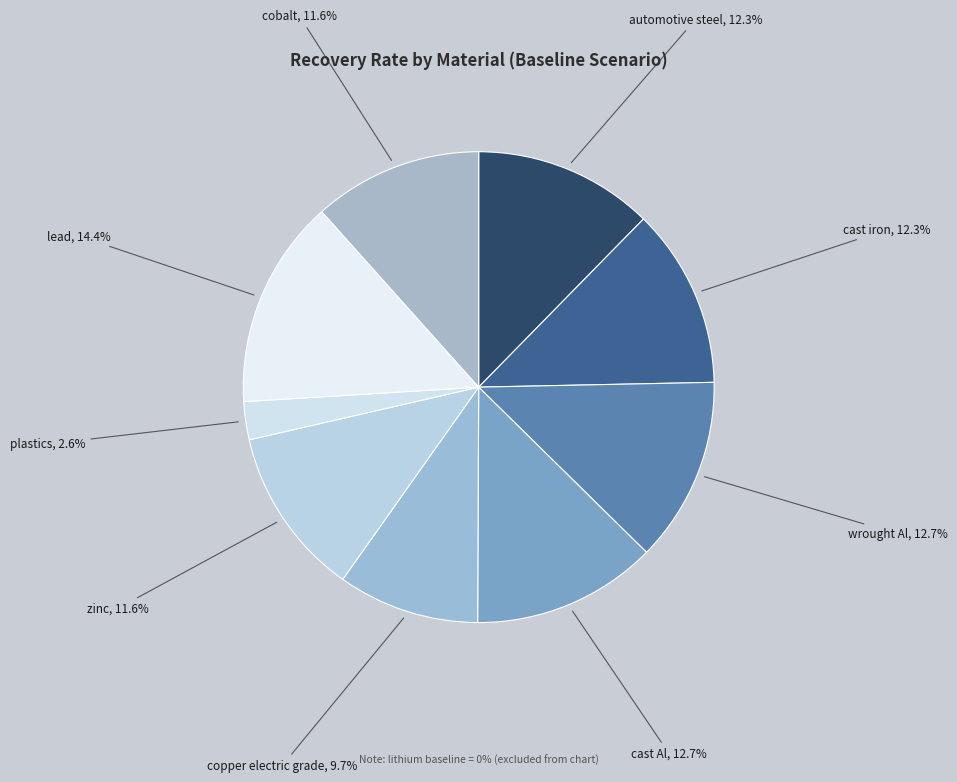

Which category has the biggest portion of the pie?

lead